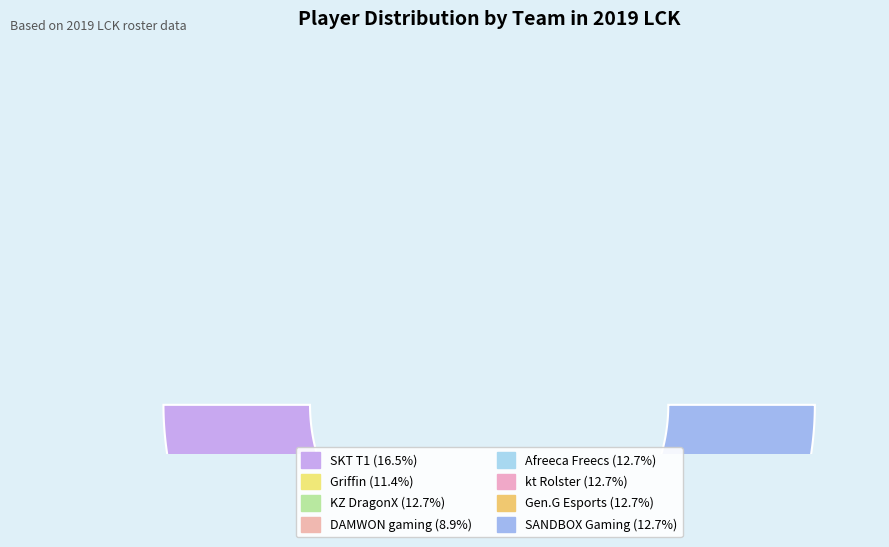

Is it true that SANDBOX Gaming is 13% of the pie?

True